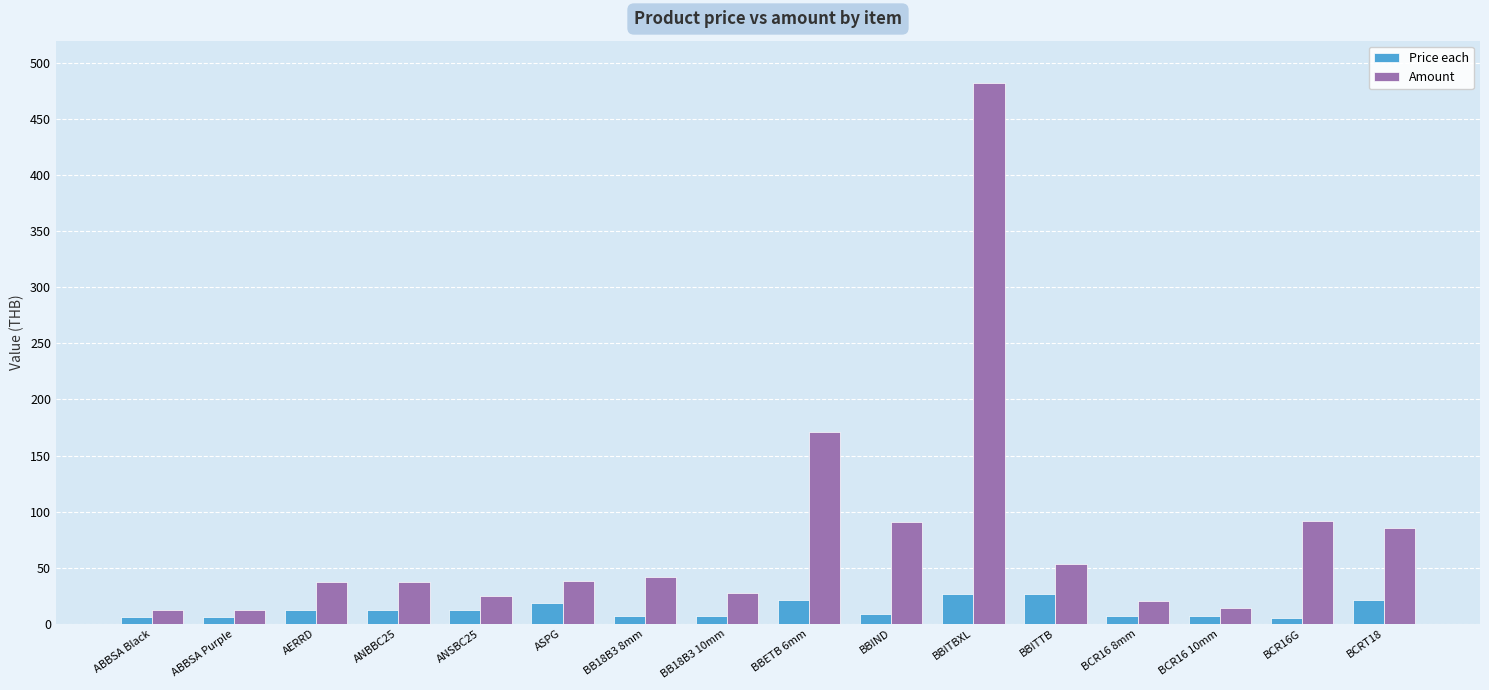

Is it true that Amount equals 6.2 at BB18B3 10mm?

False